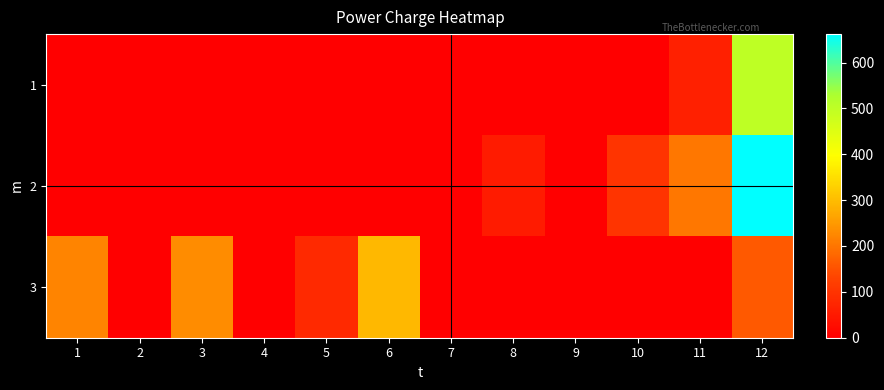

Reading right to left, transcribe all the data shown in this chart.

1: 12=500.0	11=63.9	10=0.0	9=0.0	8=0.0	7=0.0	6=0.0	5=0.0	4=0.0	3=0.0	2=0.0	1=0.0
2: 12=662.0	11=204.0	10=101.6	9=0.0	8=52.3	7=0.0	6=0.0	5=0.0	4=0.0	3=0.0	2=0.0	1=0.0
3: 12=161.3	11=0.0	10=0.0	9=0.0	8=0.0	7=0.0	6=292.5	5=81.5	4=2.5	3=232.1	2=0.0	1=221.1